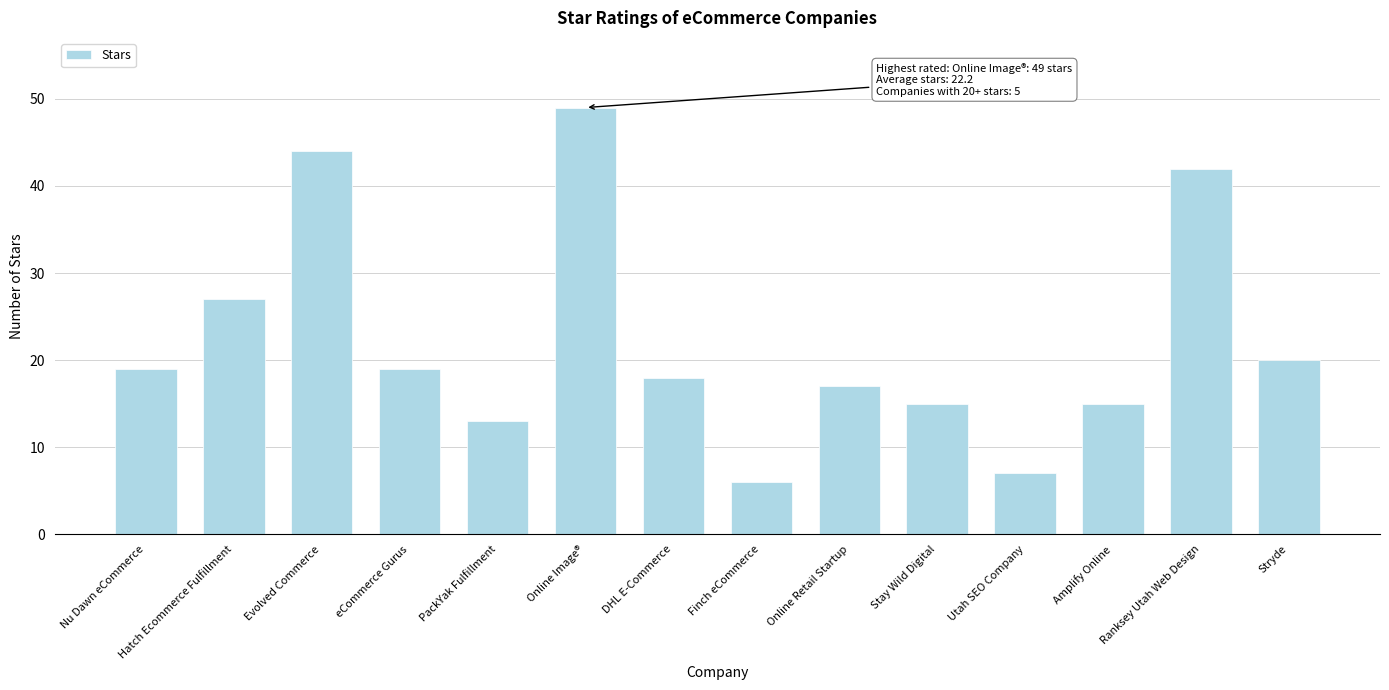

What position from the right is Stryde?

1